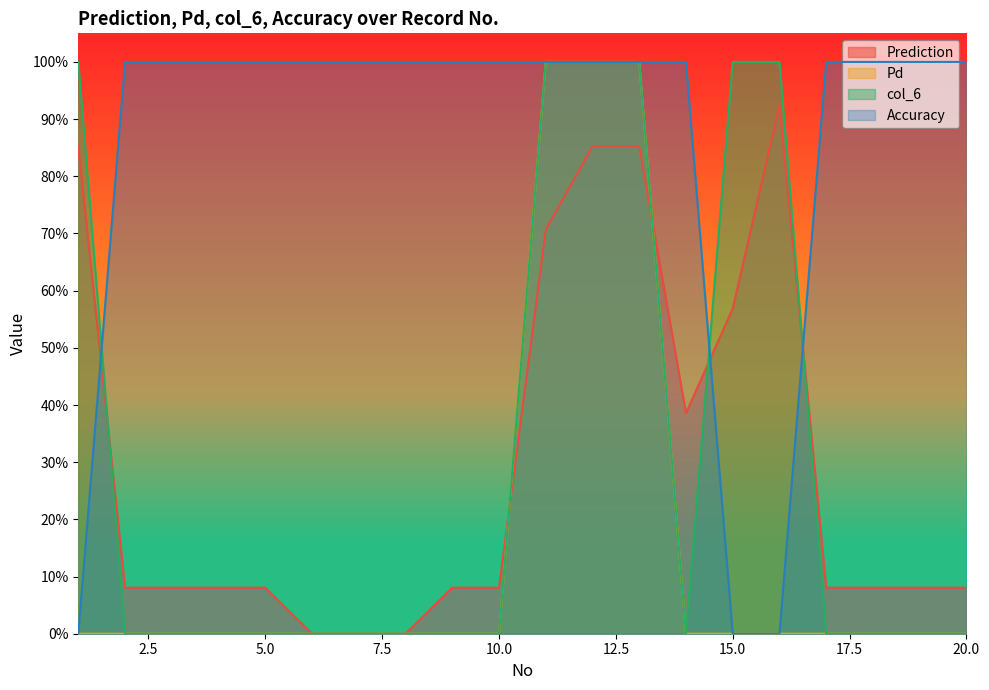

What is the maximum value shown in the chart?

1.0